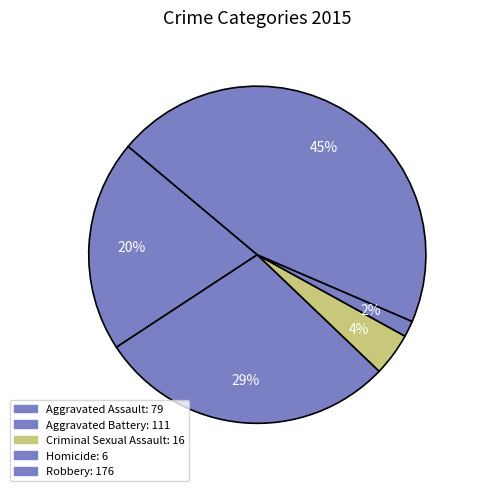

What is the change in value from Aggravated Battery to Homicide?

-105